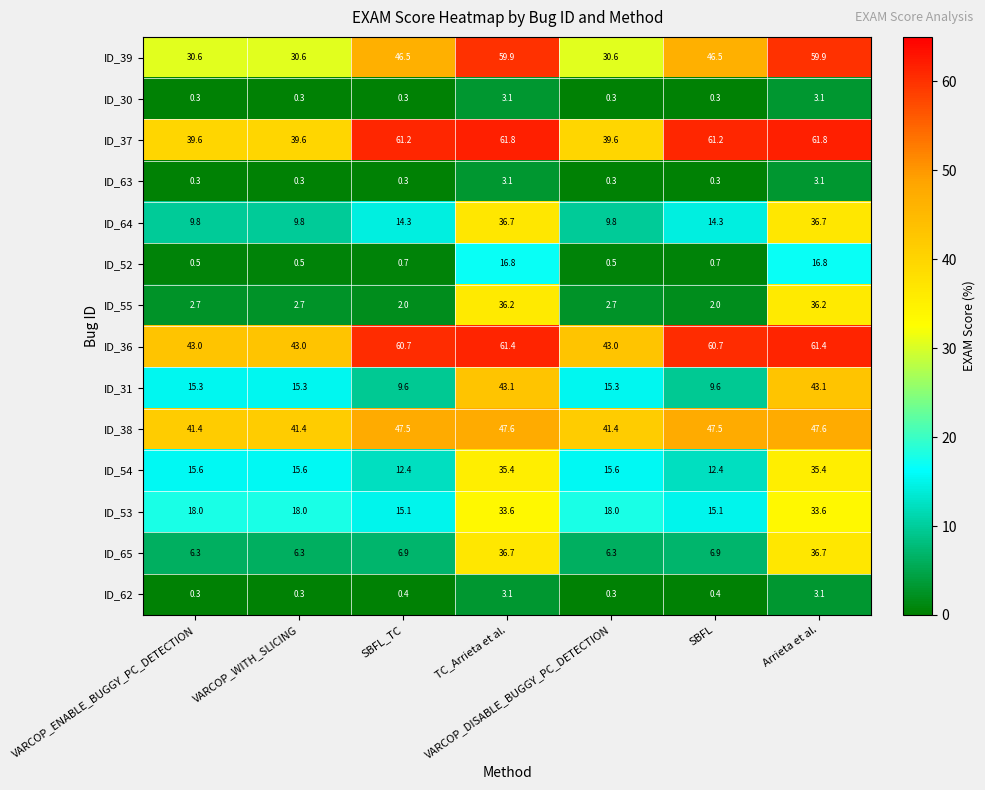

Which series has the widest spread of values?

ID_55